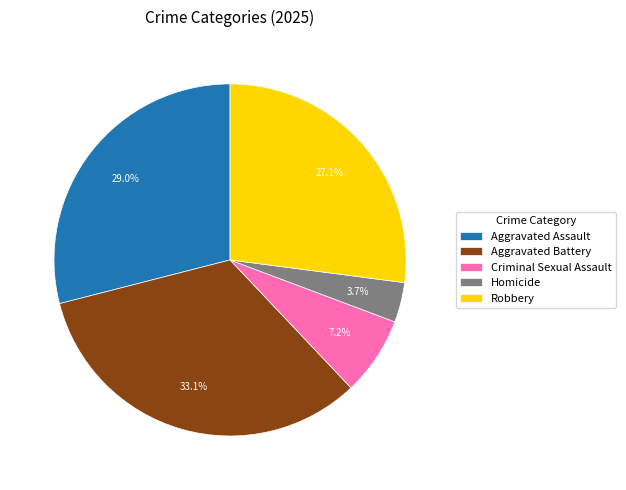

What percentage is the Aggravated Assault slice, to the nearest percent?

29%